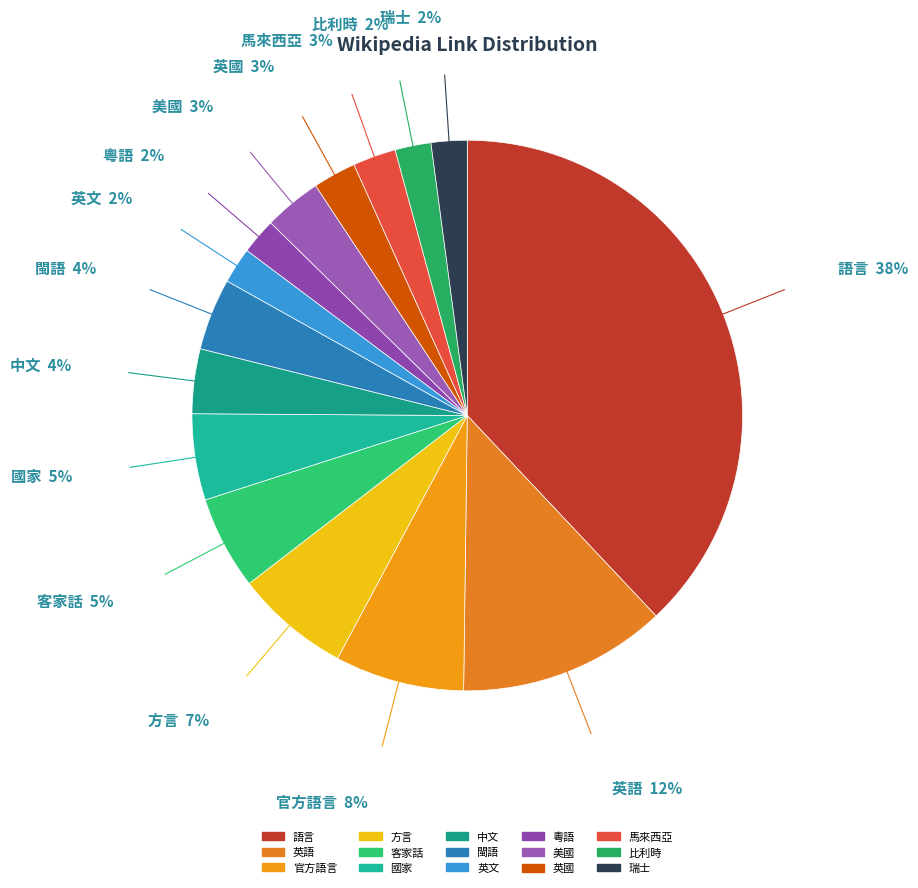

What is the largest slice in the pie chart?

語言